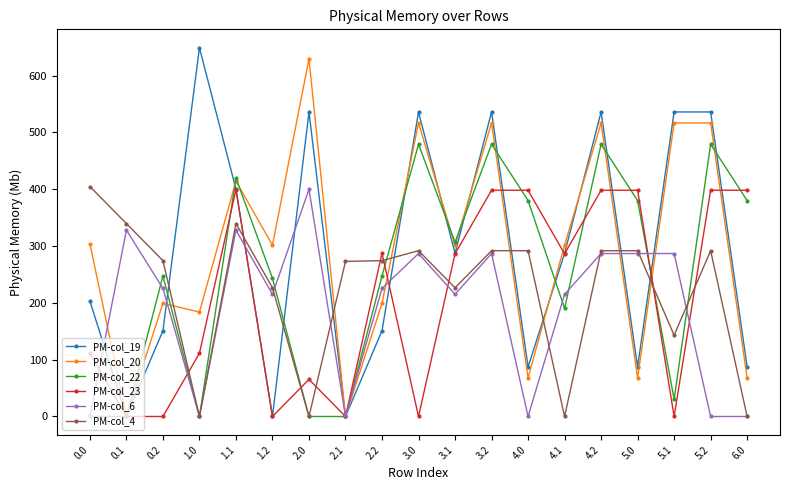

What is the total value across all series at 4.2?

2509.4